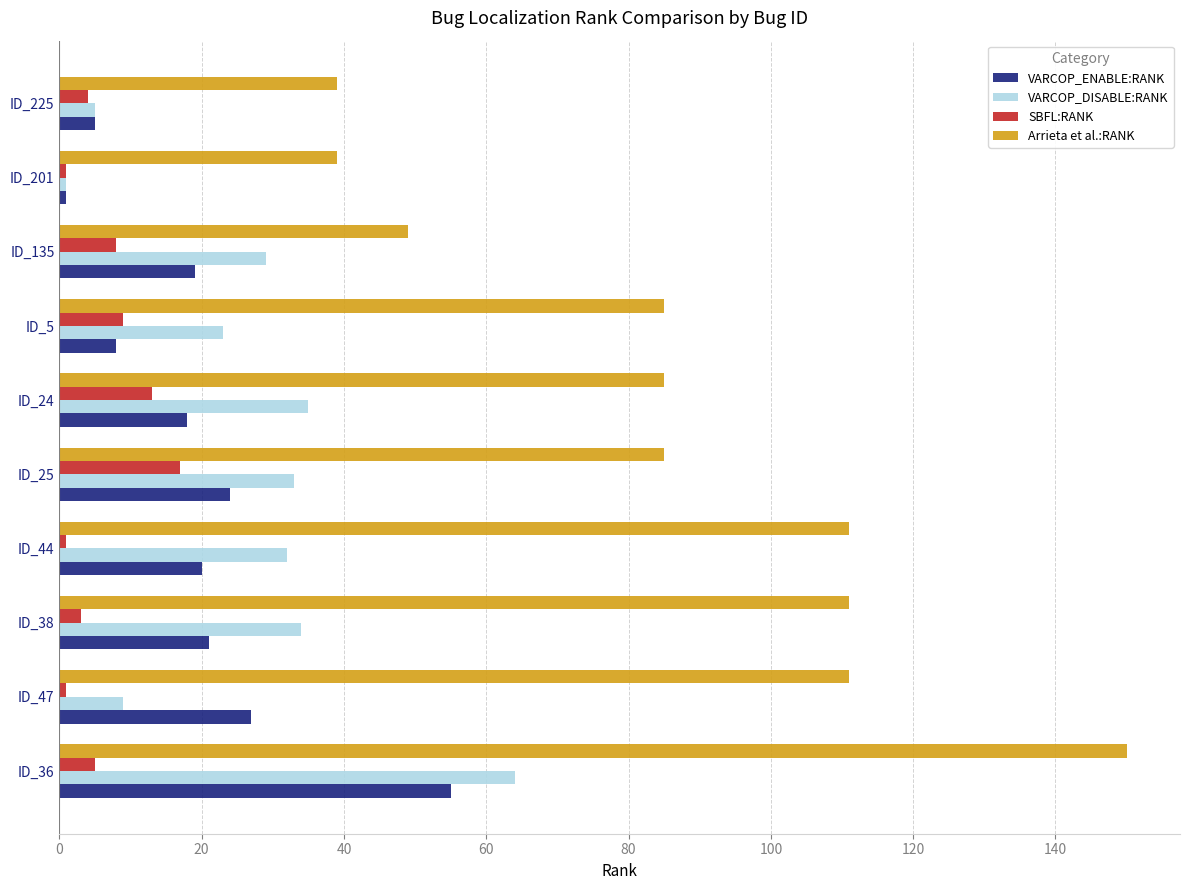

The VARCOP_ENABLE:RANK series shows 55 at ID_36. True or false?

True